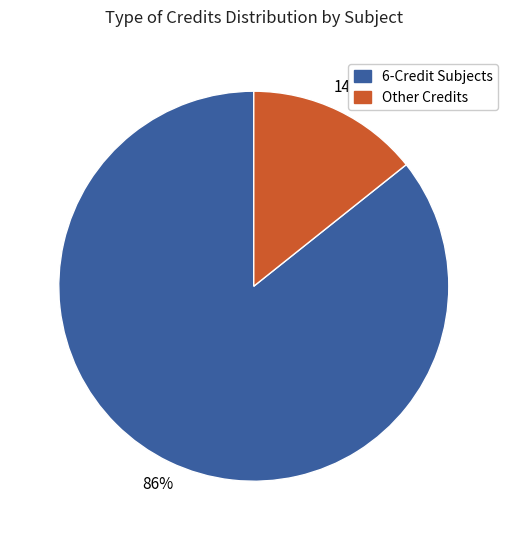

To the nearest percent, what is the average slice percentage?

50%